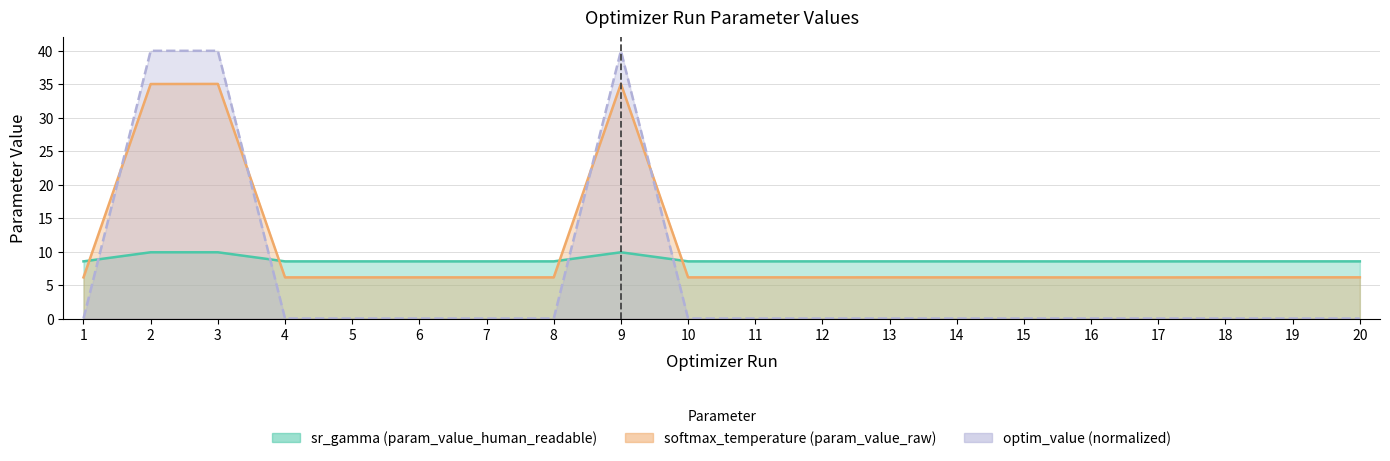

How many interior local peaks does the softmax_temperature (param_value_raw) series have?

6